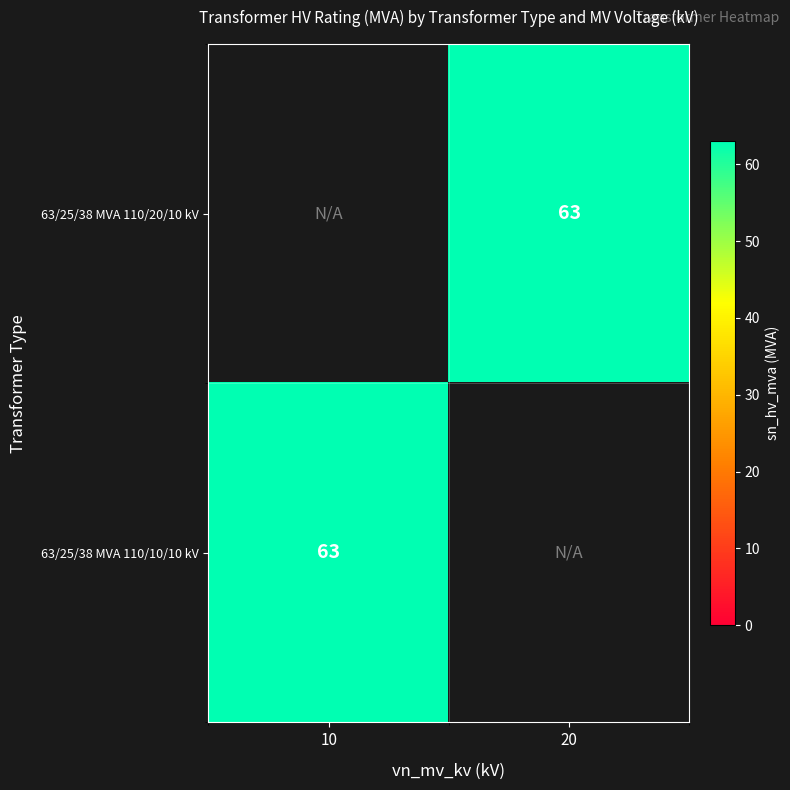

What is the greatest value displayed?

63.0